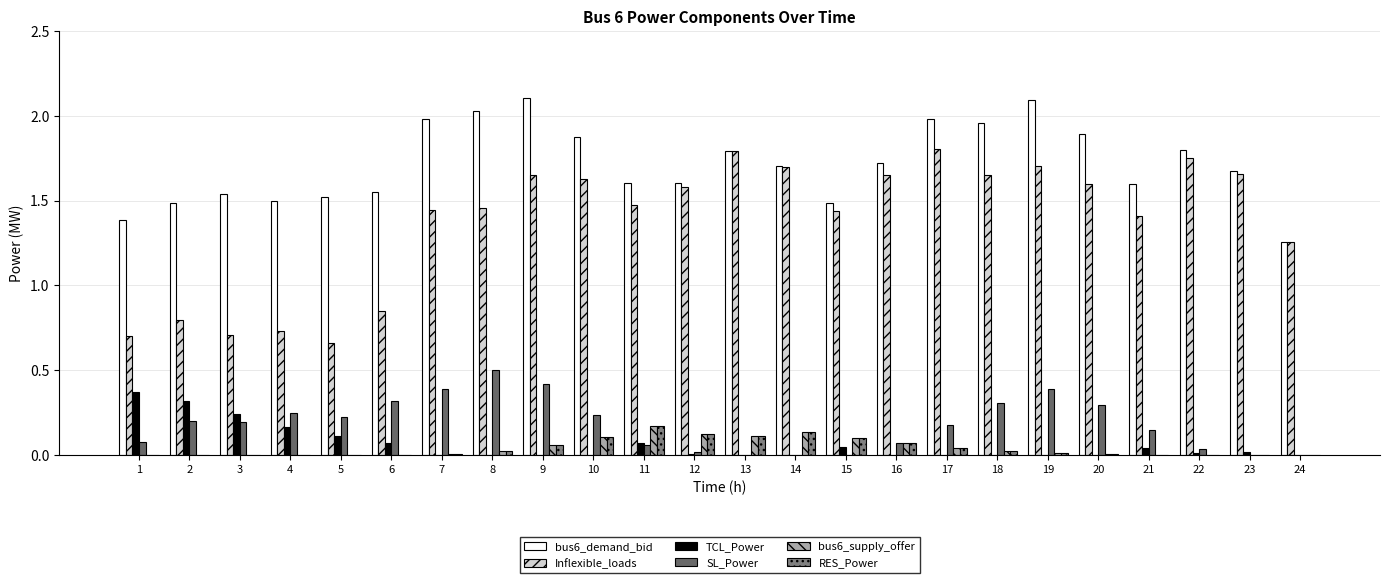

Reading left to right, transcribe all the data shown in this chart.

bus6_demand_bid: 1.4	1.5	1.5	1.5	1.5	1.6	2.0	2.0	2.1	1.9	1.6	1.6	1.8	1.7	1.5	1.7	2.0	2.0	2.1	1.9	1.6	1.8	1.7	1.3
Inflexible_loads: 0.7	0.8	0.7	0.7	0.7	0.8	1.4	1.5	1.7	1.6	1.5	1.6	1.8	1.7	1.4	1.7	1.8	1.7	1.7	1.6	1.4	1.8	1.7	1.3
TCL_Power: 0.4	0.3	0.2	0.2	0.1	0.1	0.0	0.0	0.0	0.0	0.1	0.0	0.0	0.0	0.0	0.0	0.0	0.0	0.0	0.0	0.0	0.0	0.0	0.0
SL_Power: 0.1	0.2	0.2	0.2	0.2	0.3	0.4	0.5	0.4	0.2	0.1	0.0	0.0	0.0	0.0	0.1	0.2	0.3	0.4	0.3	0.1	0.0	0.0	0.0
bus6_supply_offer: 0.0	0.0	0.0	0.0	0.0	0.0	0.0	0.0	0.1	0.1	0.2	0.1	0.1	0.1	0.1	0.1	0.0	0.0	0.0	0.0	0.0	0.0	0.0	0.0
RES_Power: 0.0	0.0	0.0	0.0	0.0	0.0	0.0	0.0	0.1	0.1	0.2	0.1	0.1	0.1	0.1	0.1	0.0	0.0	0.0	0.0	0.0	0.0	0.0	0.0